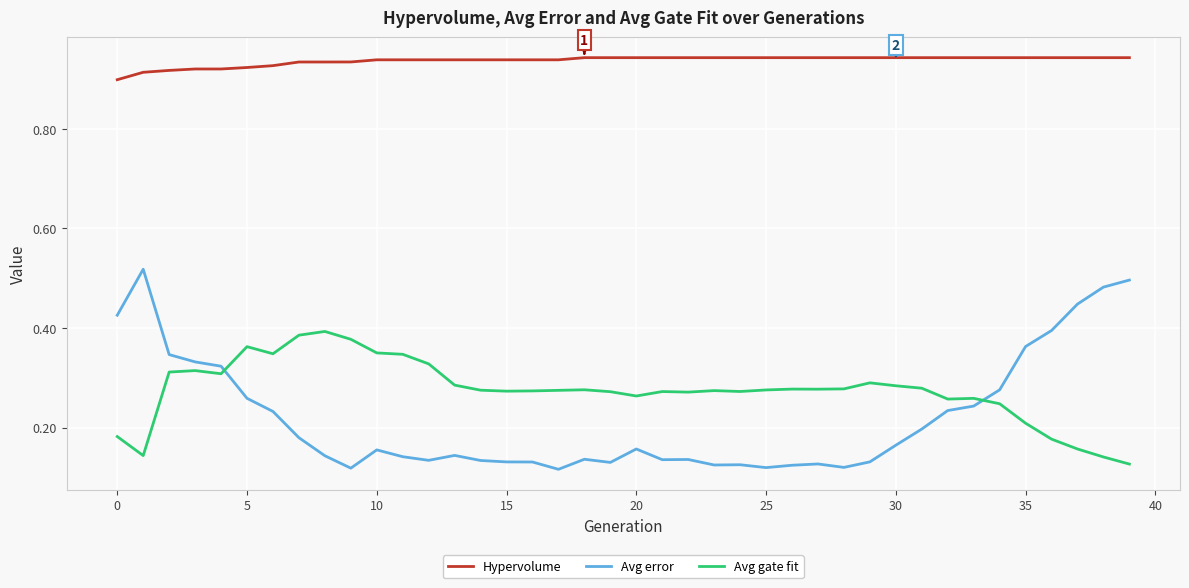

What is the sum of all Avg error values?

8.8